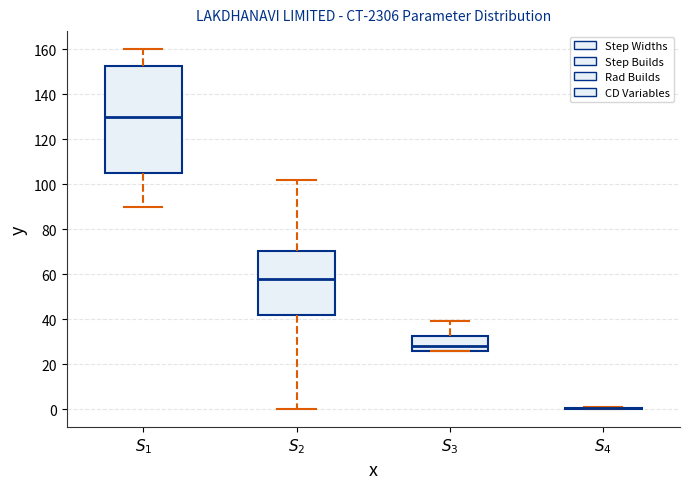

Reading left to right, transcribe this box plot: for each box, give where its median line is, the range the box spans, and where its two whiskers end, as read against the y-axis. The values are not printed on the chart, so give them approximately, as read against the axis.

$S_{1}$: median 130, box 106 to 152, whiskers 90 to 160
$S_{2}$: median 58, box 42 to 70, whiskers 0 to 102
$S_{3}$: median 28, box 26 to 32, whiskers 26 to 40
$S_{4}$: box collapsed to a line at 0, whiskers 0 to 2